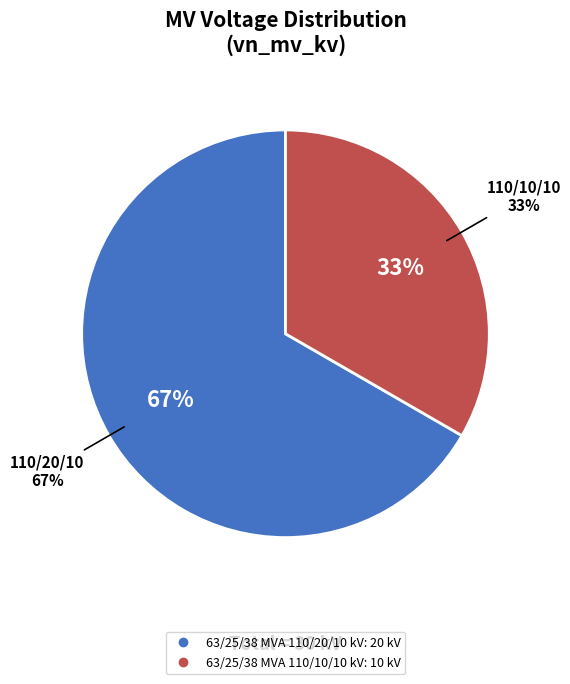

How many slices are in this pie chart?

2